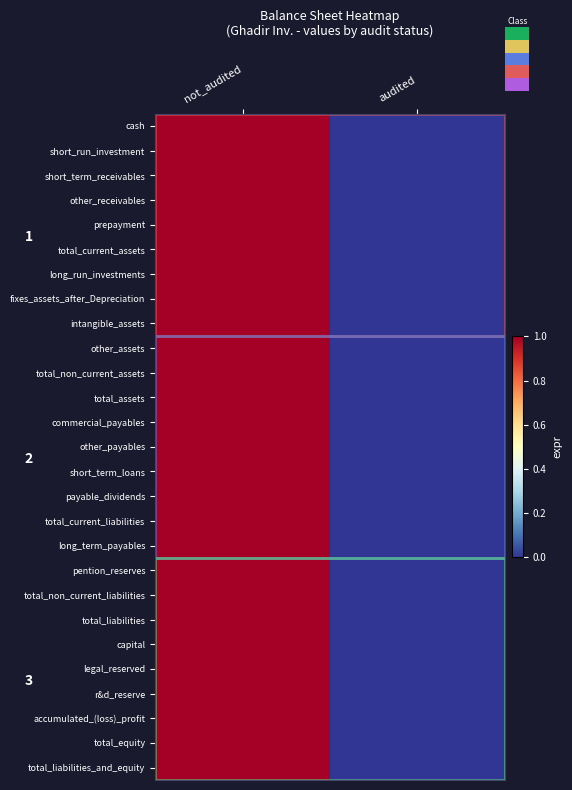

At which category is the sum across all series the highest?

not_audited